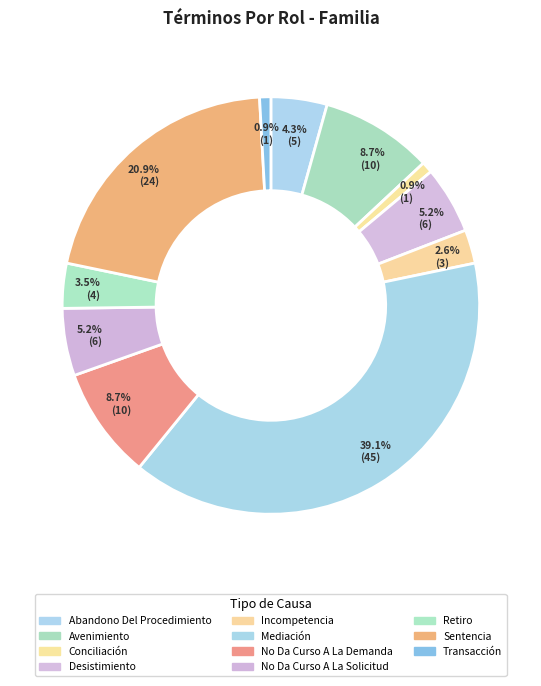

How many slices are in this pie chart?

11